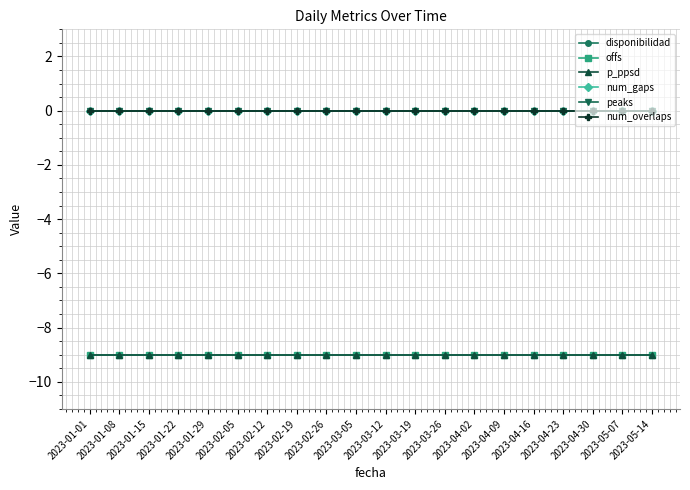

Reading left to right, list all the values displayed in this chart.

disponibilidad: 2023-01-01=0	2023-01-08=0	2023-01-15=0	2023-01-22=0	2023-01-29=0	2023-02-05=0	2023-02-12=0	2023-02-19=0	2023-02-26=0	2023-03-05=0	2023-03-12=0	2023-03-19=0	2023-03-26=0	2023-04-02=0	2023-04-09=0	2023-04-16=0	2023-04-23=0	2023-04-30=0	2023-05-07=0	2023-05-14=0
offs: 2023-01-01=-9	2023-01-08=-9	2023-01-15=-9	2023-01-22=-9	2023-01-29=-9	2023-02-05=-9	2023-02-12=-9	2023-02-19=-9	2023-02-26=-9	2023-03-05=-9	2023-03-12=-9	2023-03-19=-9	2023-03-26=-9	2023-04-02=-9	2023-04-09=-9	2023-04-16=-9	2023-04-23=-9	2023-04-30=-9	2023-05-07=-9	2023-05-14=-9
p_ppsd: 2023-01-01=-9	2023-01-08=-9	2023-01-15=-9	2023-01-22=-9	2023-01-29=-9	2023-02-05=-9	2023-02-12=-9	2023-02-19=-9	2023-02-26=-9	2023-03-05=-9	2023-03-12=-9	2023-03-19=-9	2023-03-26=-9	2023-04-02=-9	2023-04-09=-9	2023-04-16=-9	2023-04-23=-9	2023-04-30=-9	2023-05-07=-9	2023-05-14=-9
num_gaps: 2023-01-01=0	2023-01-08=0	2023-01-15=0	2023-01-22=0	2023-01-29=0	2023-02-05=0	2023-02-12=0	2023-02-19=0	2023-02-26=0	2023-03-05=0	2023-03-12=0	2023-03-19=0	2023-03-26=0	2023-04-02=0	2023-04-09=0	2023-04-16=0	2023-04-23=0	2023-04-30=0	2023-05-07=0	2023-05-14=0
peaks: 2023-01-01=0	2023-01-08=0	2023-01-15=0	2023-01-22=0	2023-01-29=0	2023-02-05=0	2023-02-12=0	2023-02-19=0	2023-02-26=0	2023-03-05=0	2023-03-12=0	2023-03-19=0	2023-03-26=0	2023-04-02=0	2023-04-09=0	2023-04-16=0	2023-04-23=0	2023-04-30=0	2023-05-07=0	2023-05-14=0
num_overlaps: 2023-01-01=0	2023-01-08=0	2023-01-15=0	2023-01-22=0	2023-01-29=0	2023-02-05=0	2023-02-12=0	2023-02-19=0	2023-02-26=0	2023-03-05=0	2023-03-12=0	2023-03-19=0	2023-03-26=0	2023-04-02=0	2023-04-09=0	2023-04-16=0	2023-04-23=0	2023-04-30=0	2023-05-07=0	2023-05-14=0